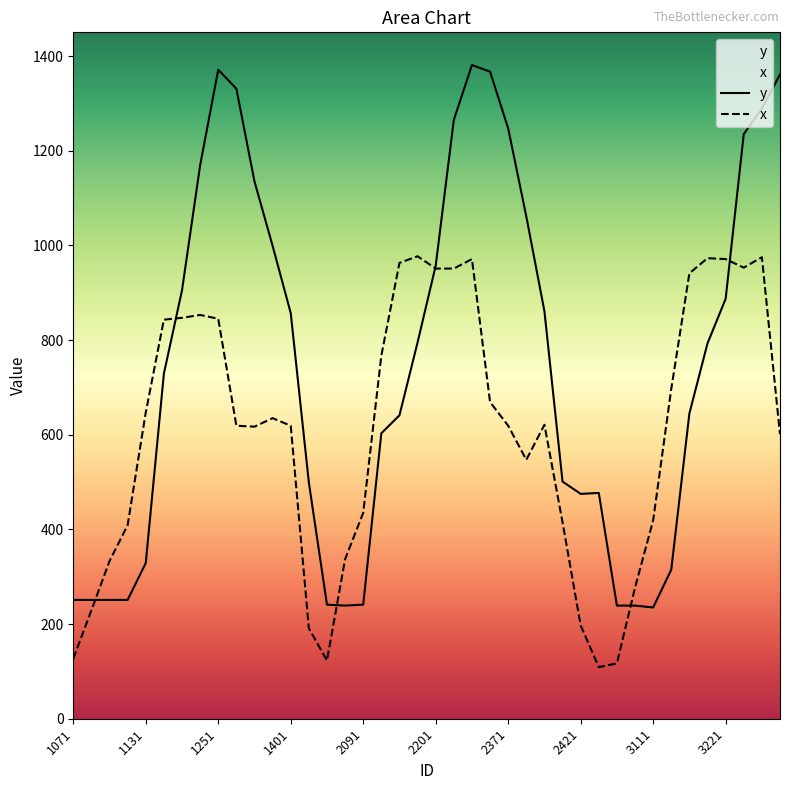

What is the greatest value displayed?

1381